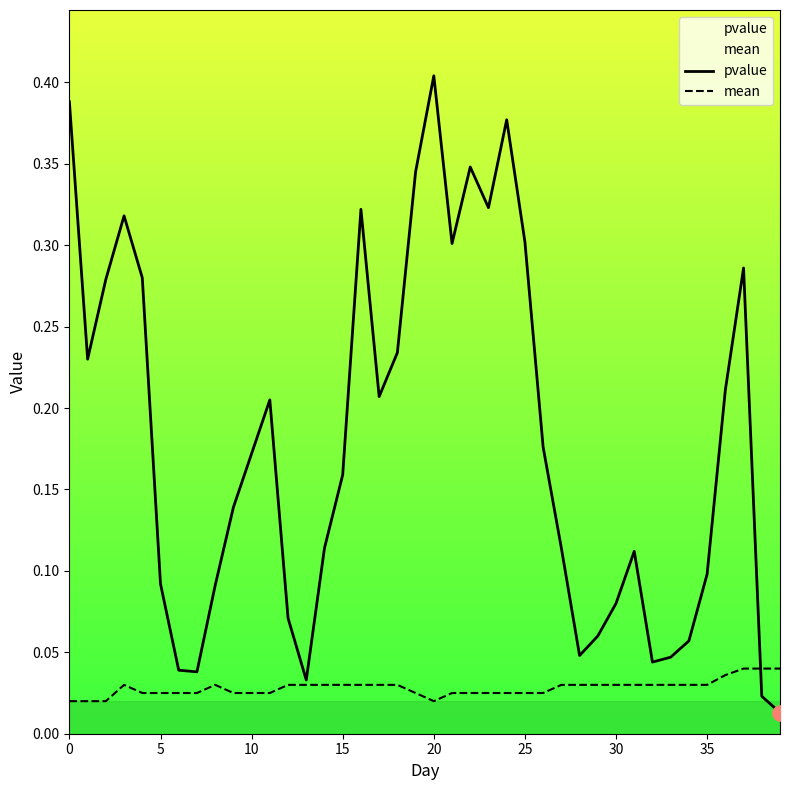

What is the total value across all series at 0?

0.4